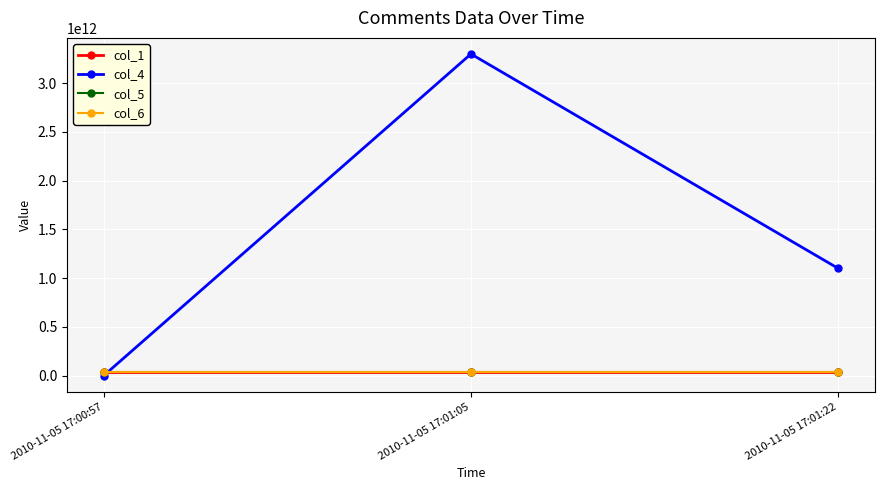

What is the label of the 2nd point from the right?

2010-11-05 17:01:05